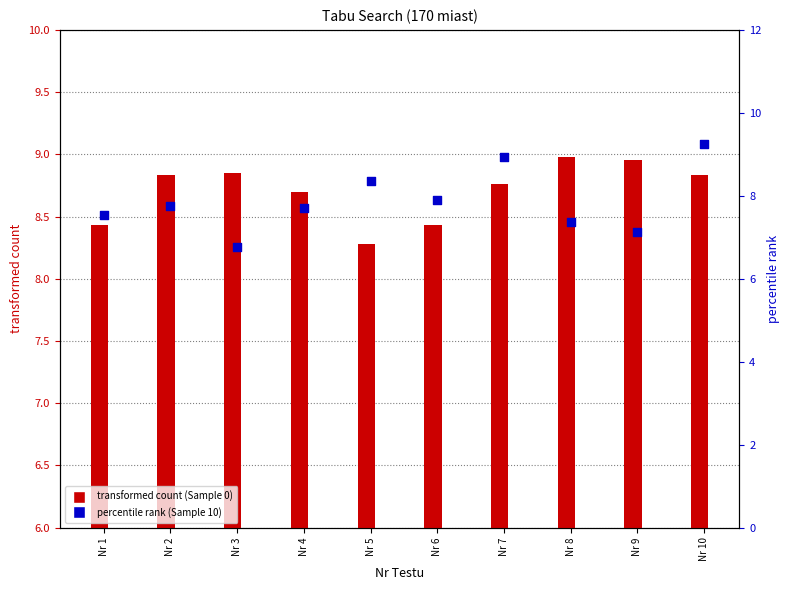

Is the value of percentile rank within the sample at Nr 8 greater than the value of transformed count at Nr 9?

No